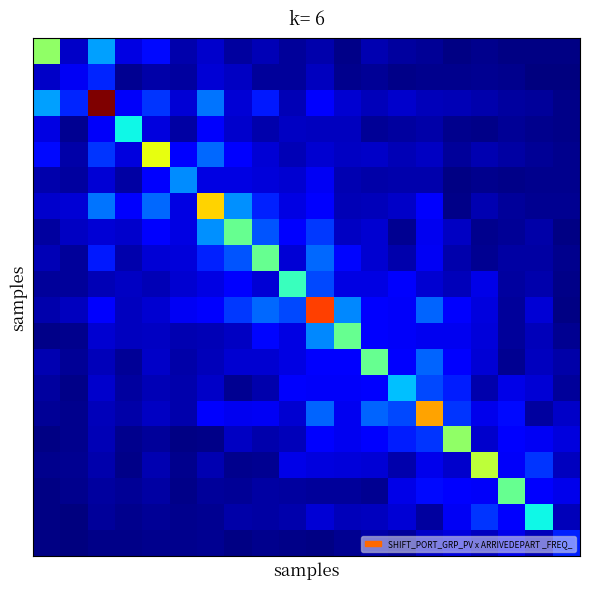

What is the greatest value displayed?

28.5